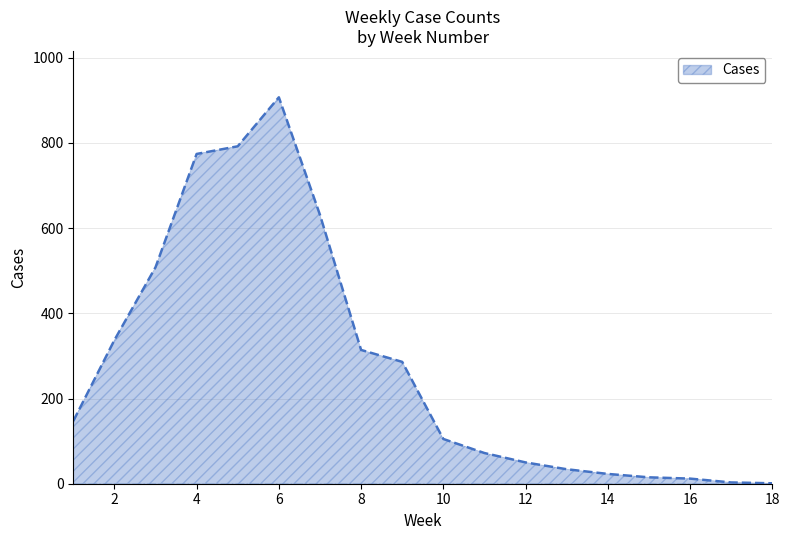

What is the maximum value shown in the chart?

907